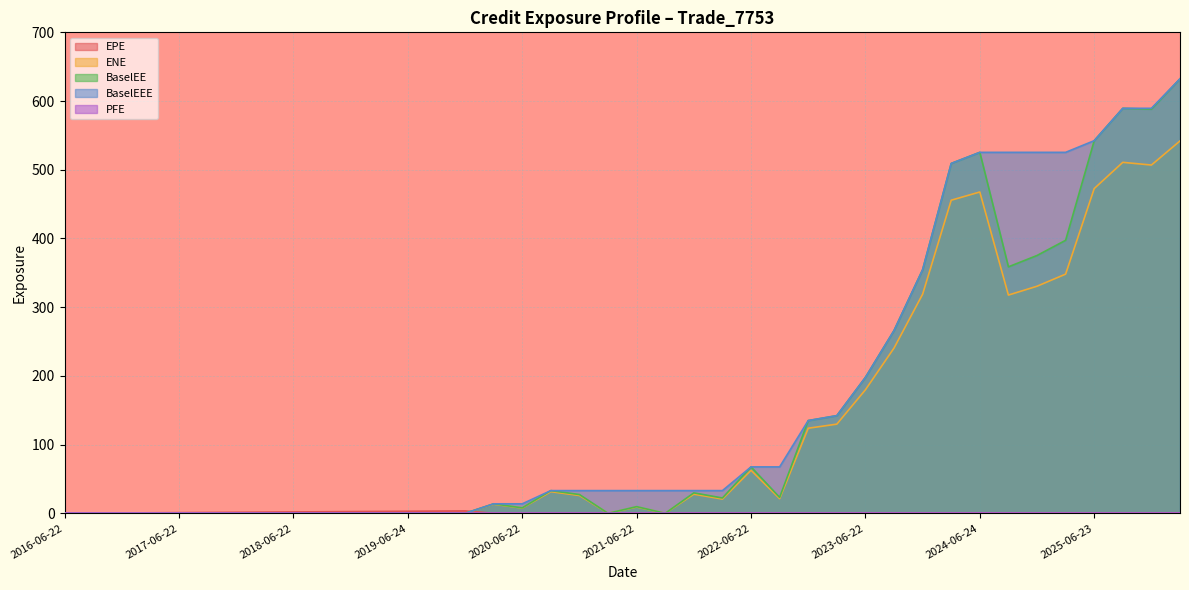

What is the difference between the maximum and minimum values in the BaselEEE series?

632.3